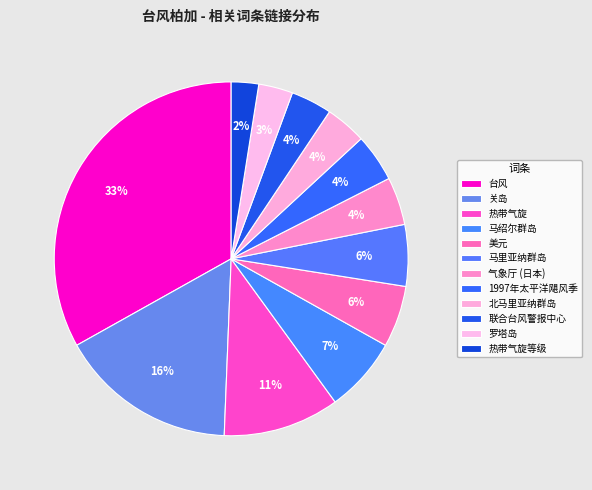

Which slice is the largest?

台风